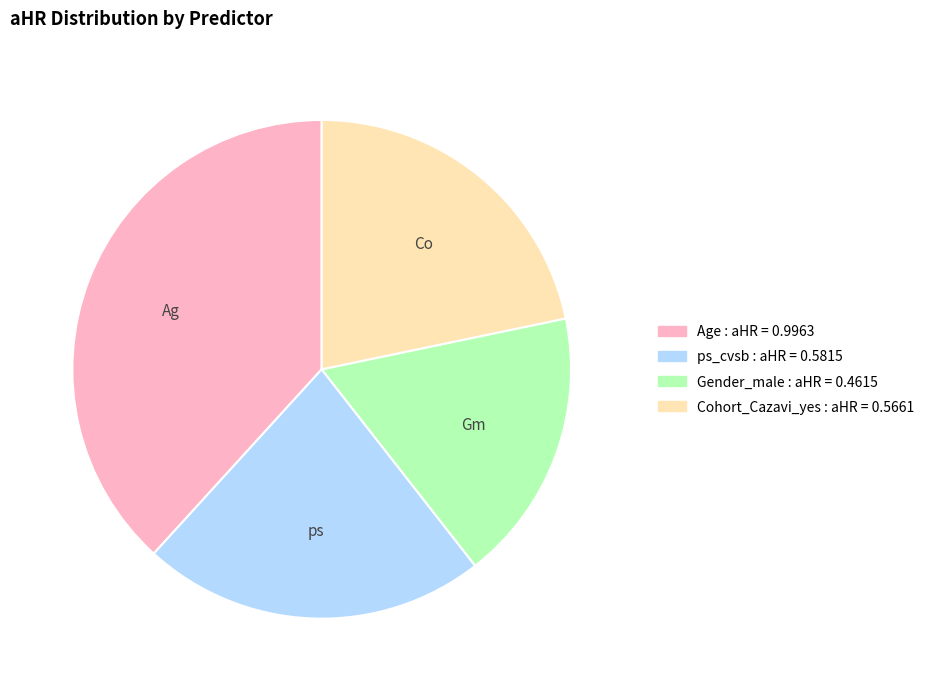

Is it true that Gender_male is 7% of the pie?

False